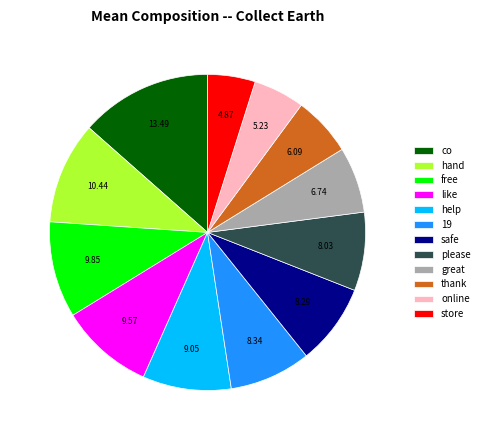

Is the sum of great and like greater than half?

No